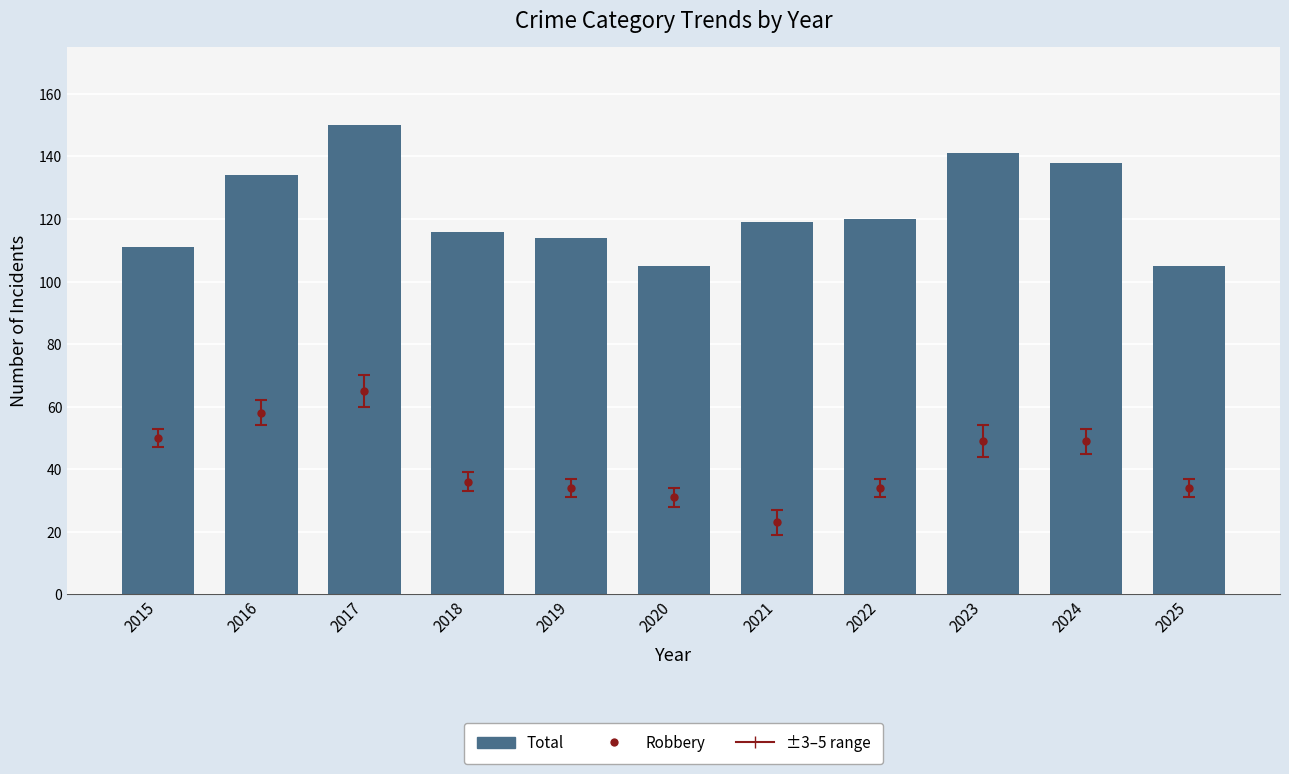

Does the chart contain any negative values?

No